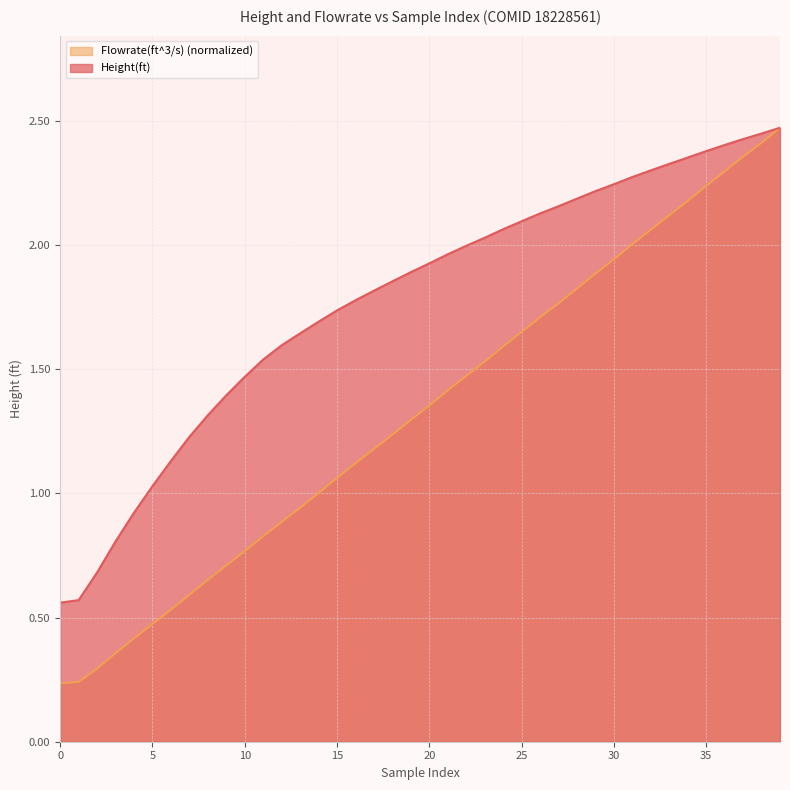

True or false: Flowrate(ft^3/s) has a value of 0.3 at 10.

True